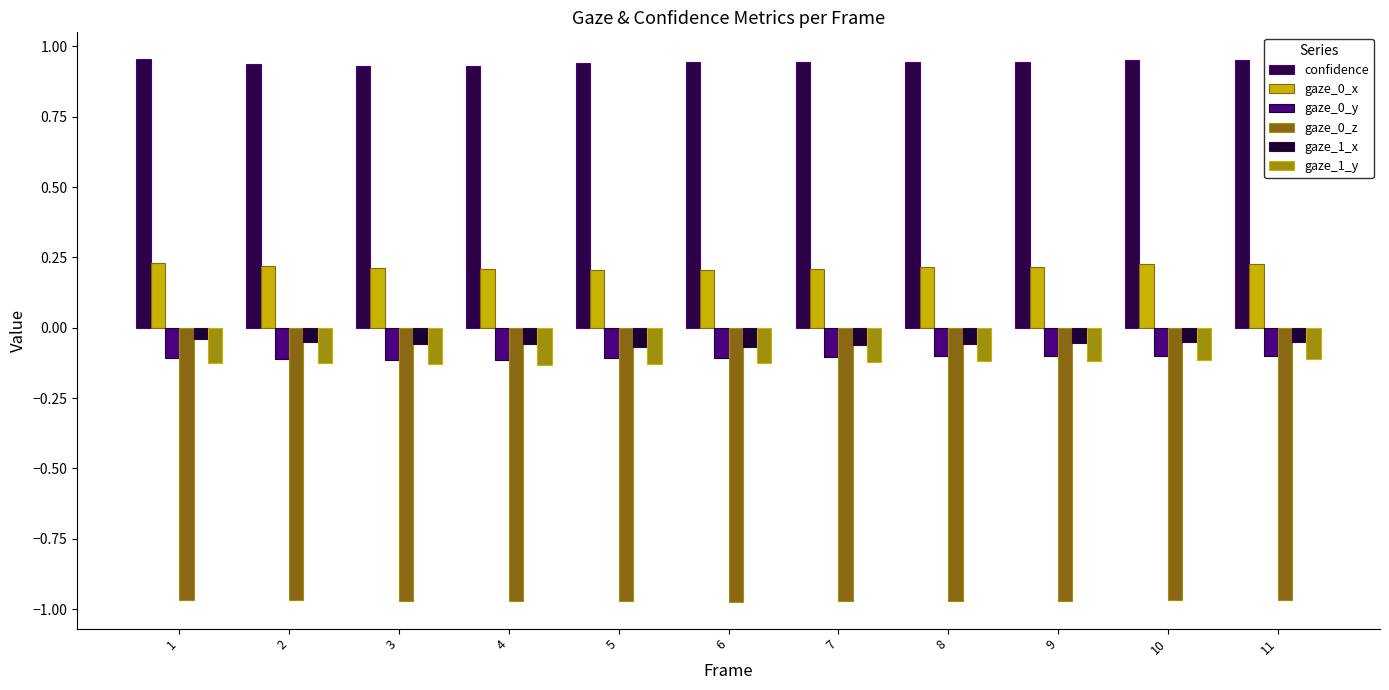

Which series has the largest range (max minus min)?

gaze_1_x